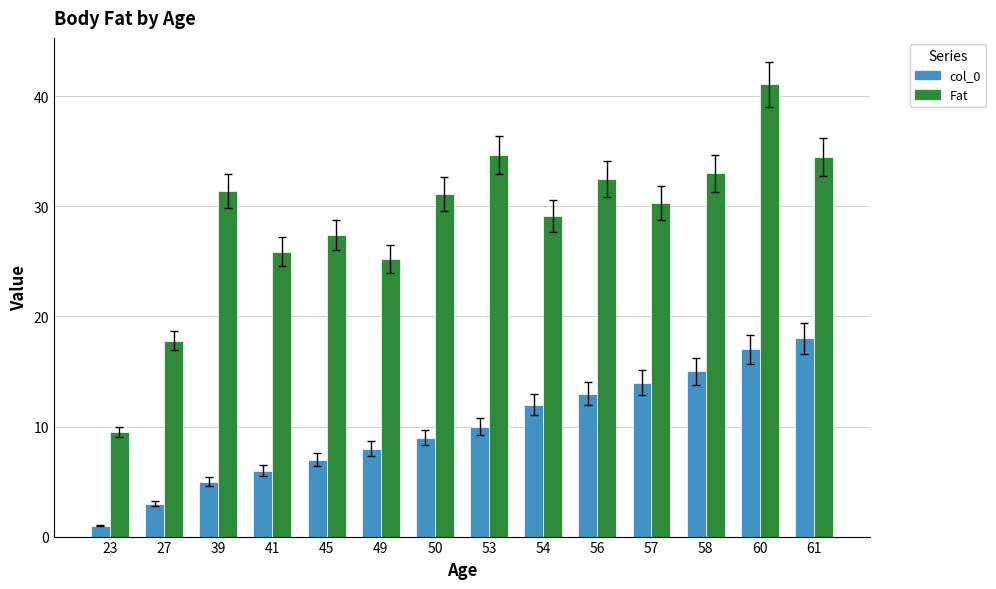

How many groups of bars are there?

14